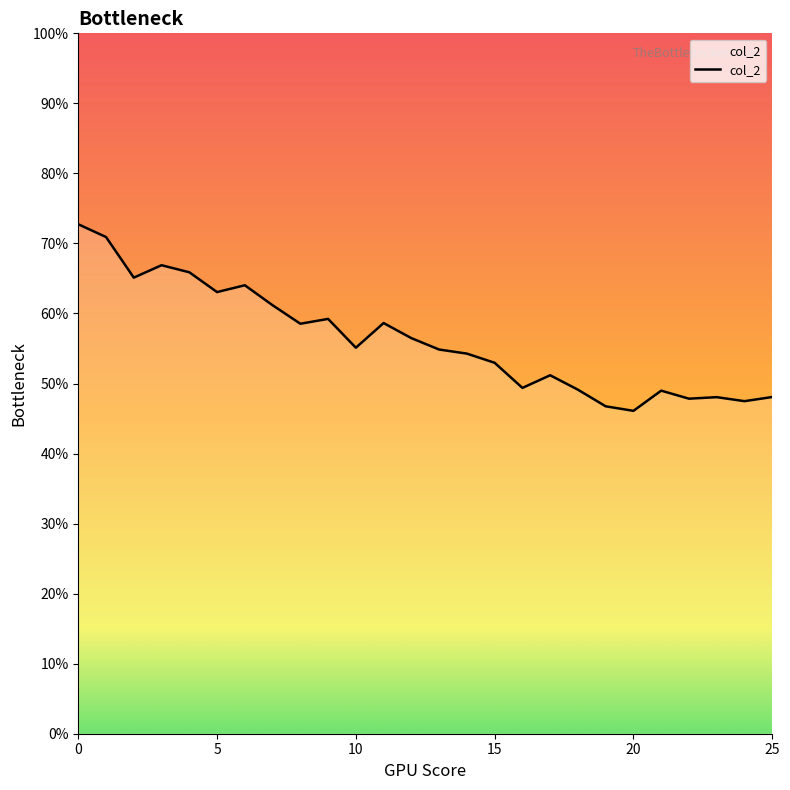

Reading right to left, list all the values displayed in this chart.

0.5	0.5	0.5	0.5	0.5	0.5	0.5	0.5	0.5	0.5	0.5	0.5	0.5	0.6	0.6	0.6	0.6	0.6	0.6	0.6	0.6	0.7	0.7	0.7	0.7	0.7